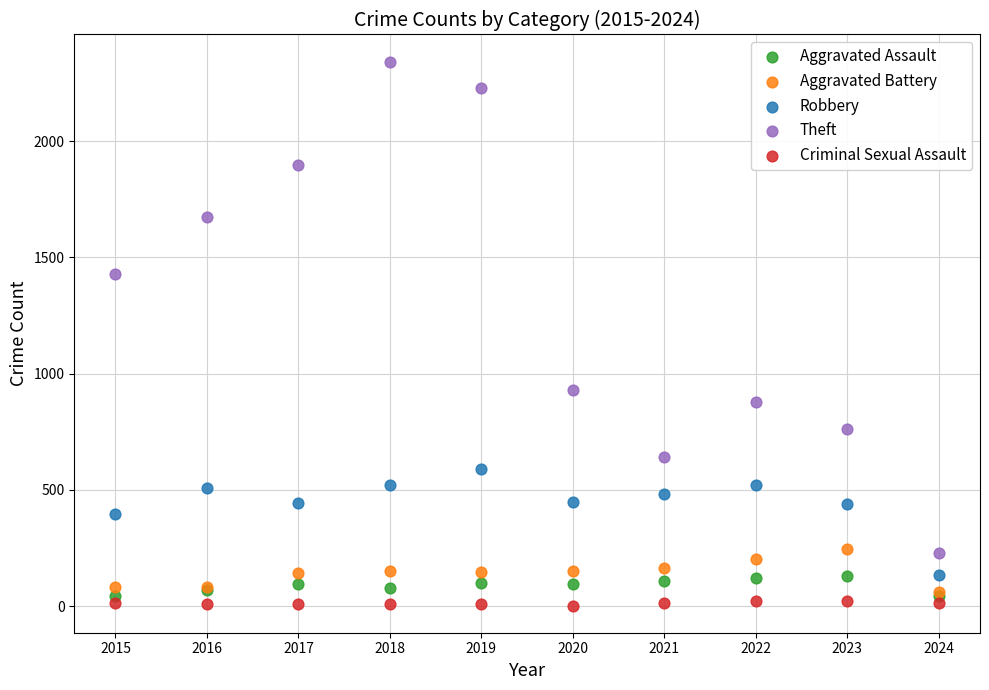

Which series contains the lowest Y value?

Criminal Sexual Assault